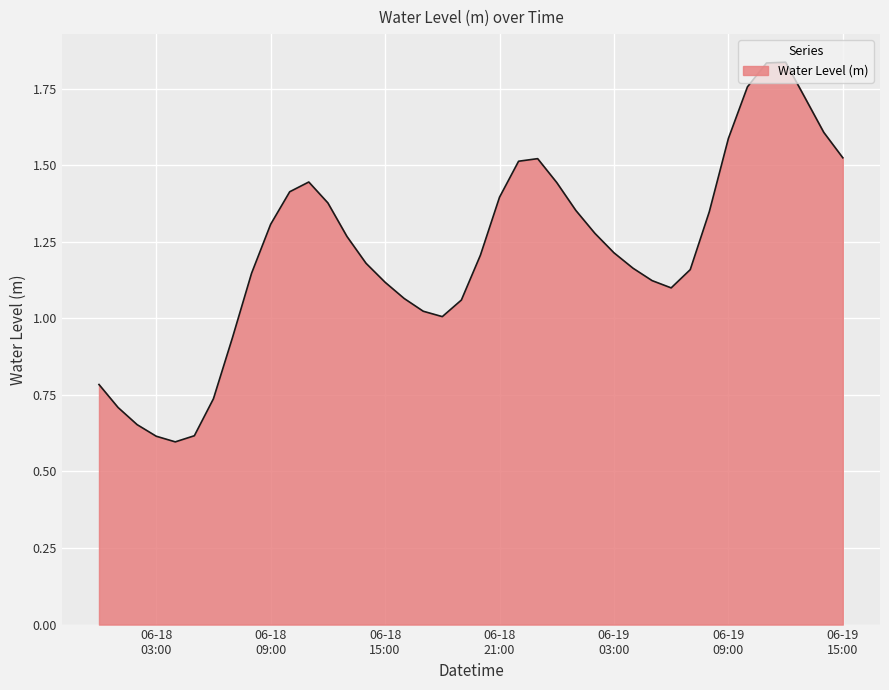

What is the smallest value displayed?

0.6